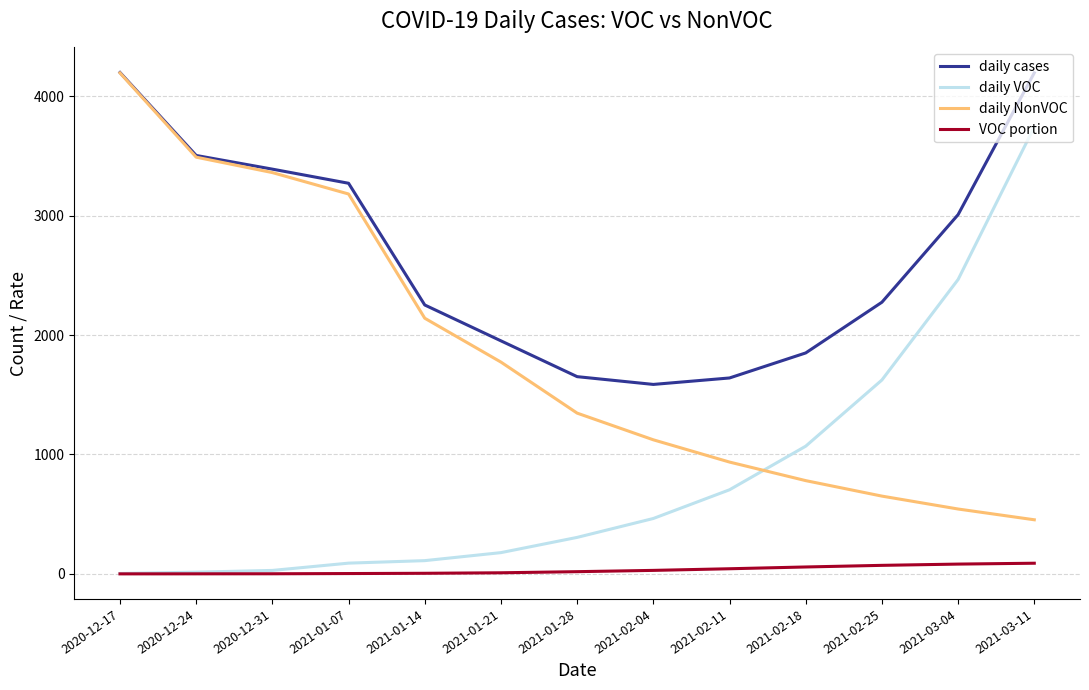

Between 2021-01-07 and 2021-02-25, which series saw the biggest shift?

daily NonVOC